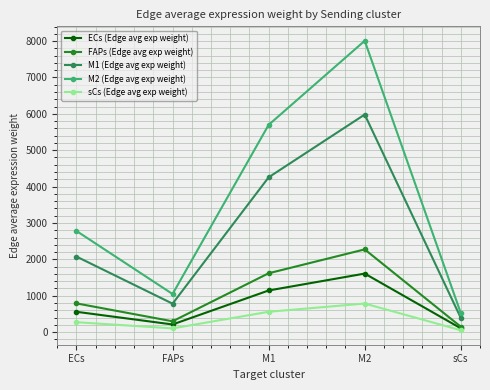

True or false: M2 (Edge avg exp weight) and sCs (Edge avg exp weight) cross at least once.

False